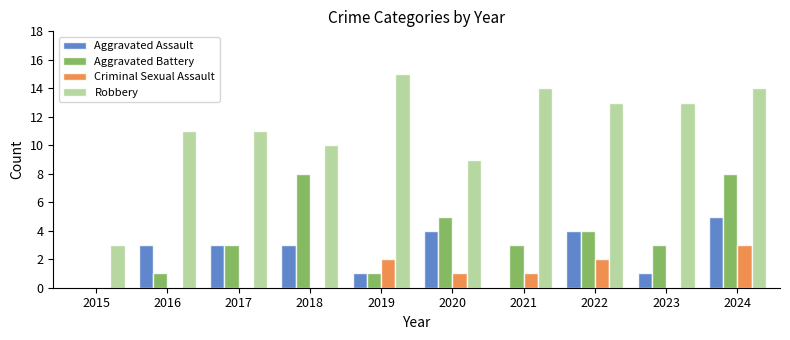

What is the sum of the Aggravated Battery values at 2021 and 2015?

3